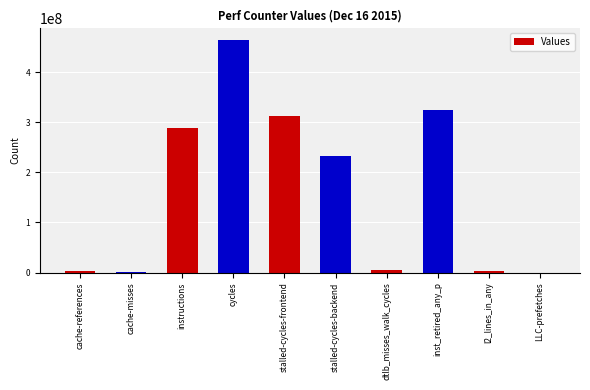

At which category does the chart reach its peak across all series?

cycles